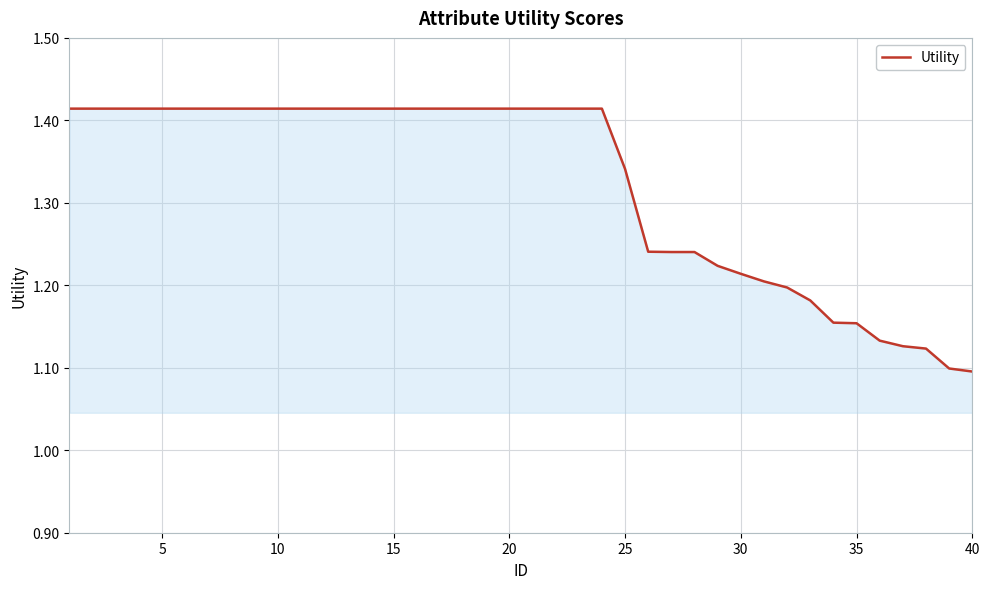

What is the difference between the maximum and minimum values?

0.3